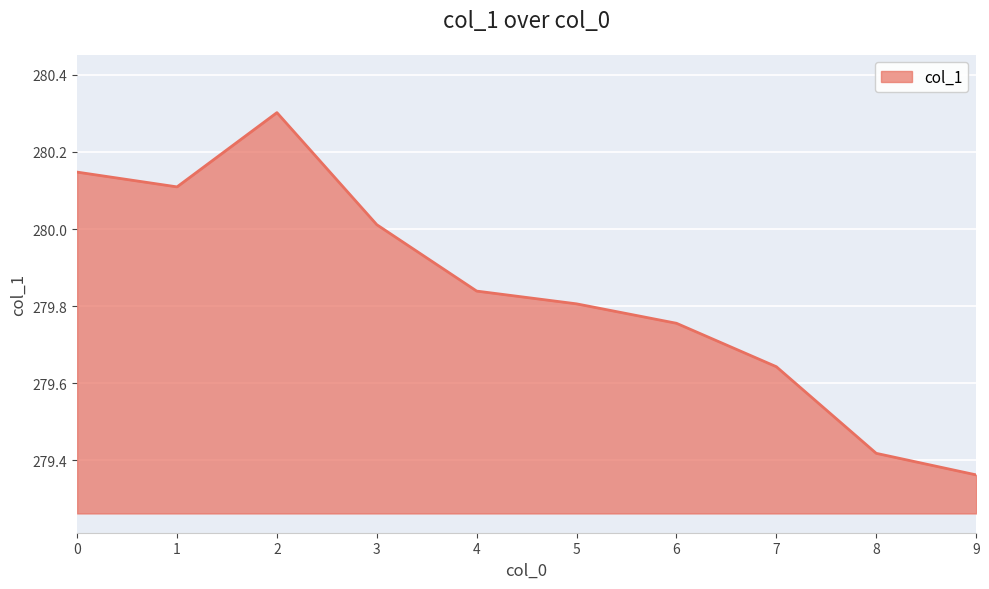

Which category has the lowest value across all series?

9